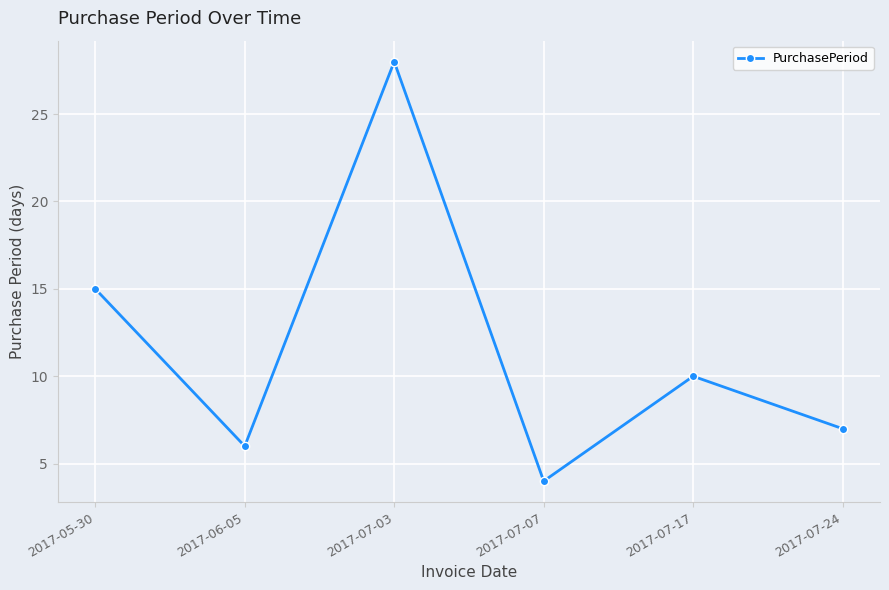

What value does the data have at 2017-07-17, to the nearest 10?

10